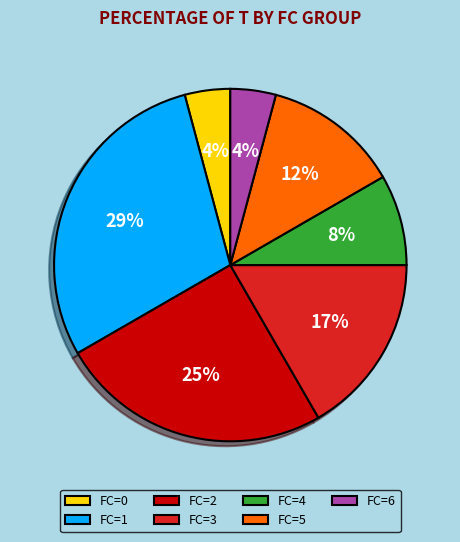

To the nearest percent, what percentage of the pie is FC=0?

4%